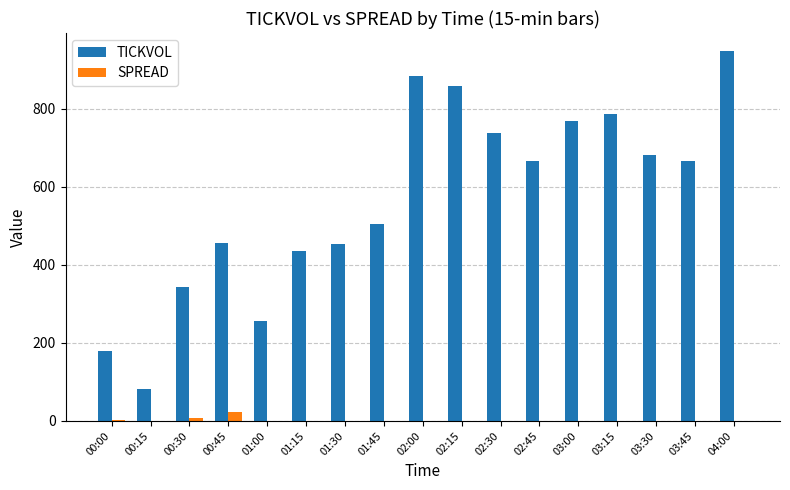

Between 00:30 and 01:15, which series saw the biggest shift?

TICKVOL